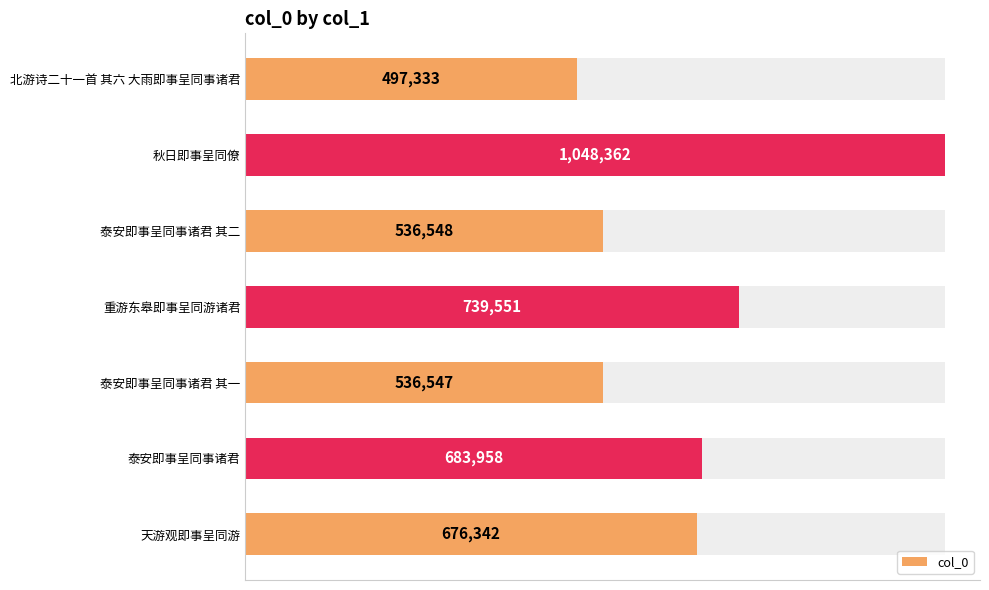

How many data points are less than 676342?

3